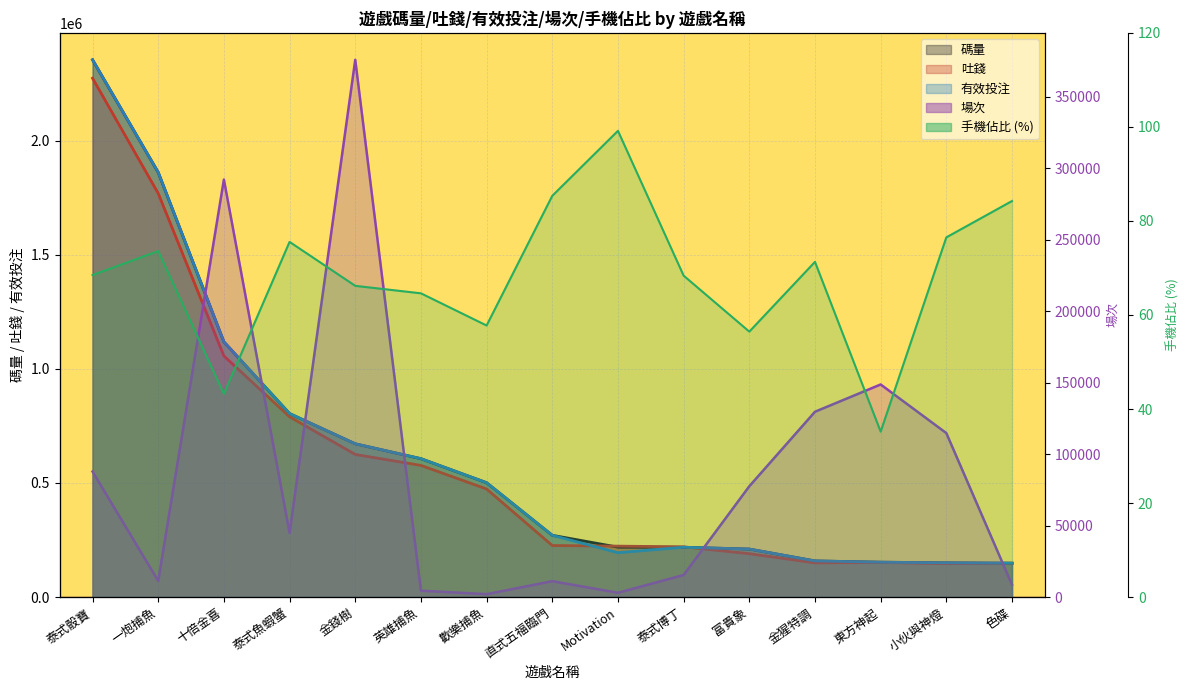

True or false: 吐錢 and 場次 intersect in this chart.

False